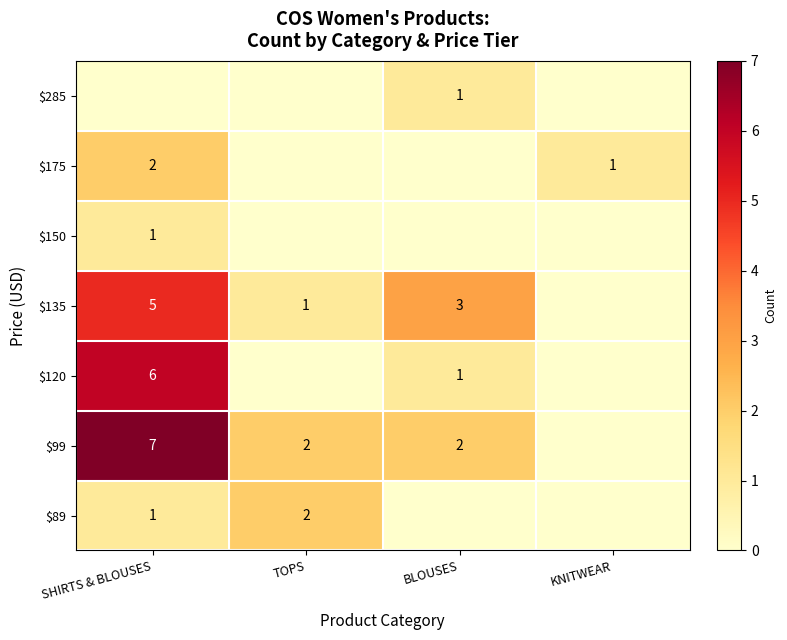

What is the sum of the $120 values at SHIRTS & BLOUSES and BLOUSES?

7